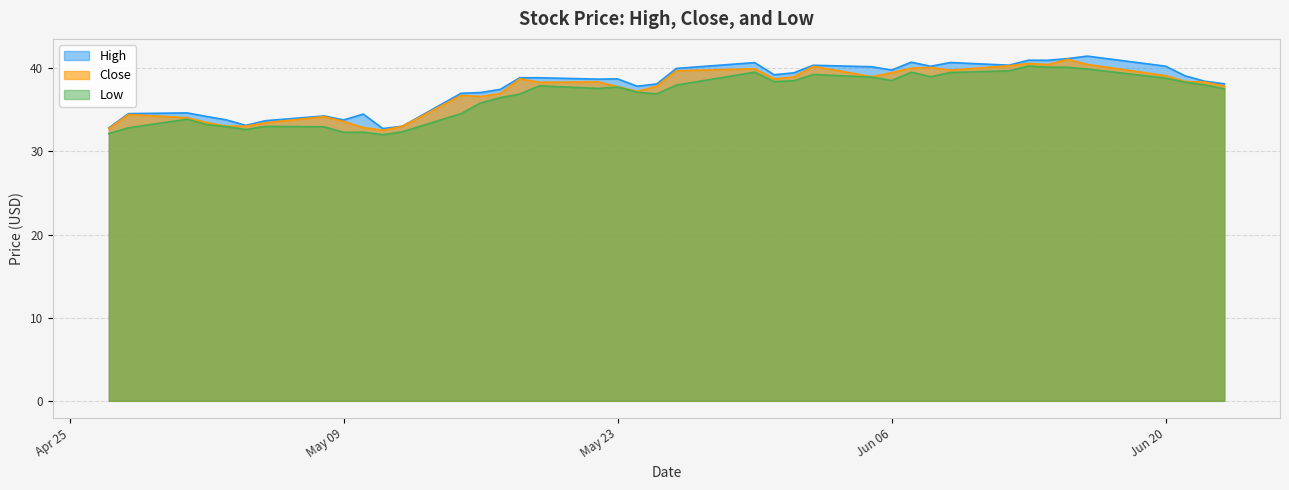

What is the smallest value displayed?

32.0